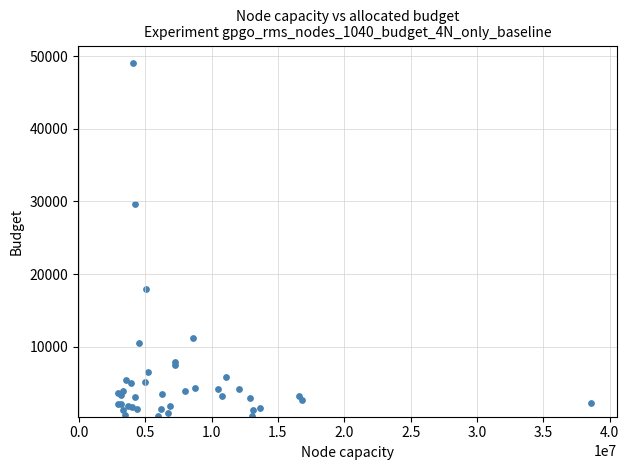

What Y value in the scatter plot is closest to 24711?

29650